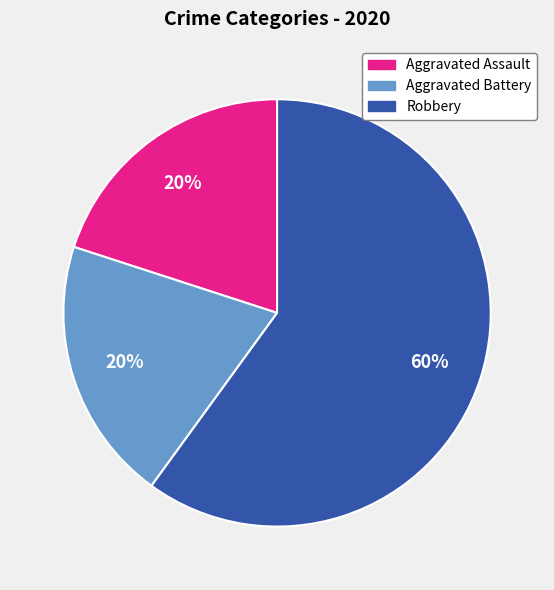

To the nearest percent, what percentage of the pie is Robbery?

60%